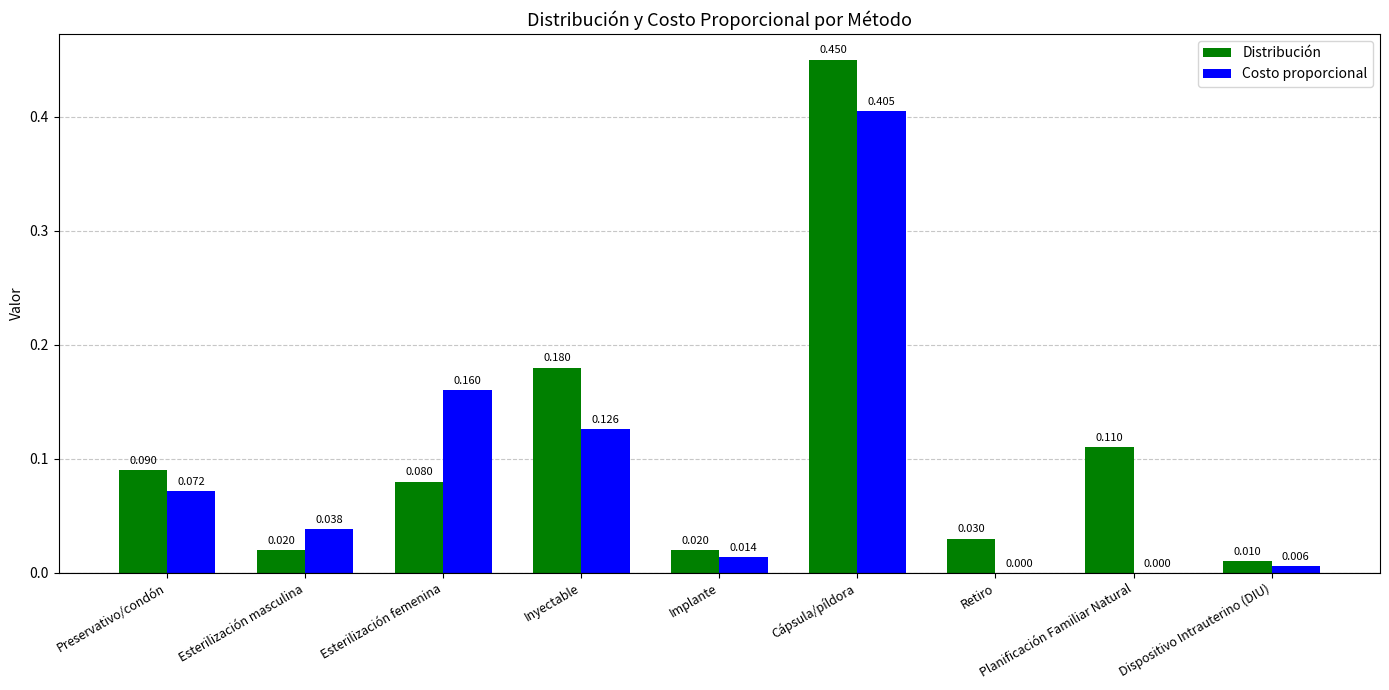

At which label is Distribución closest to 0?

Dispositivo Intrauterino (DIU)